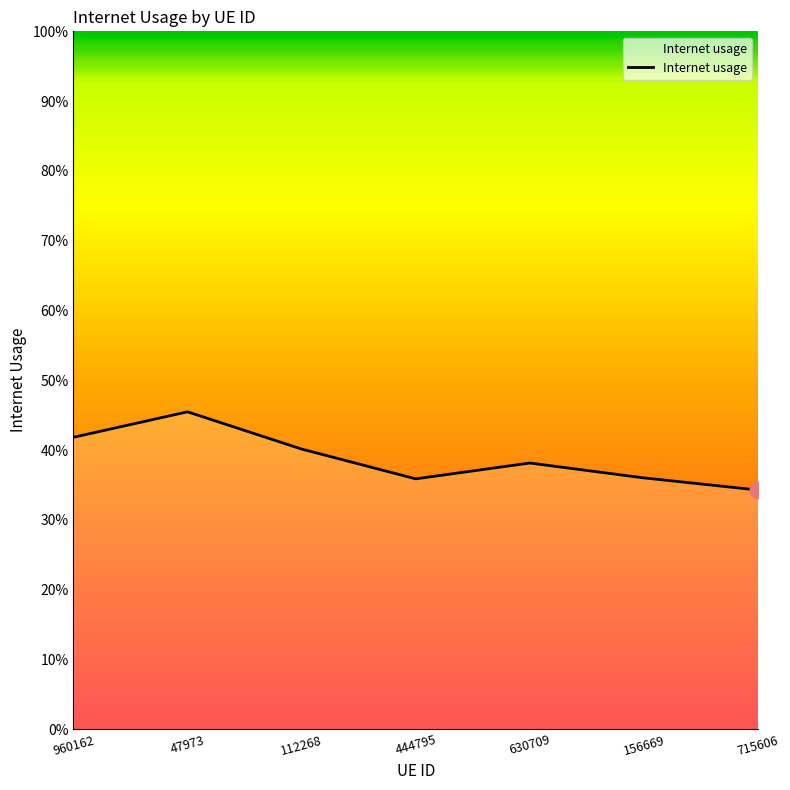

What is the sum of all values?

2.7